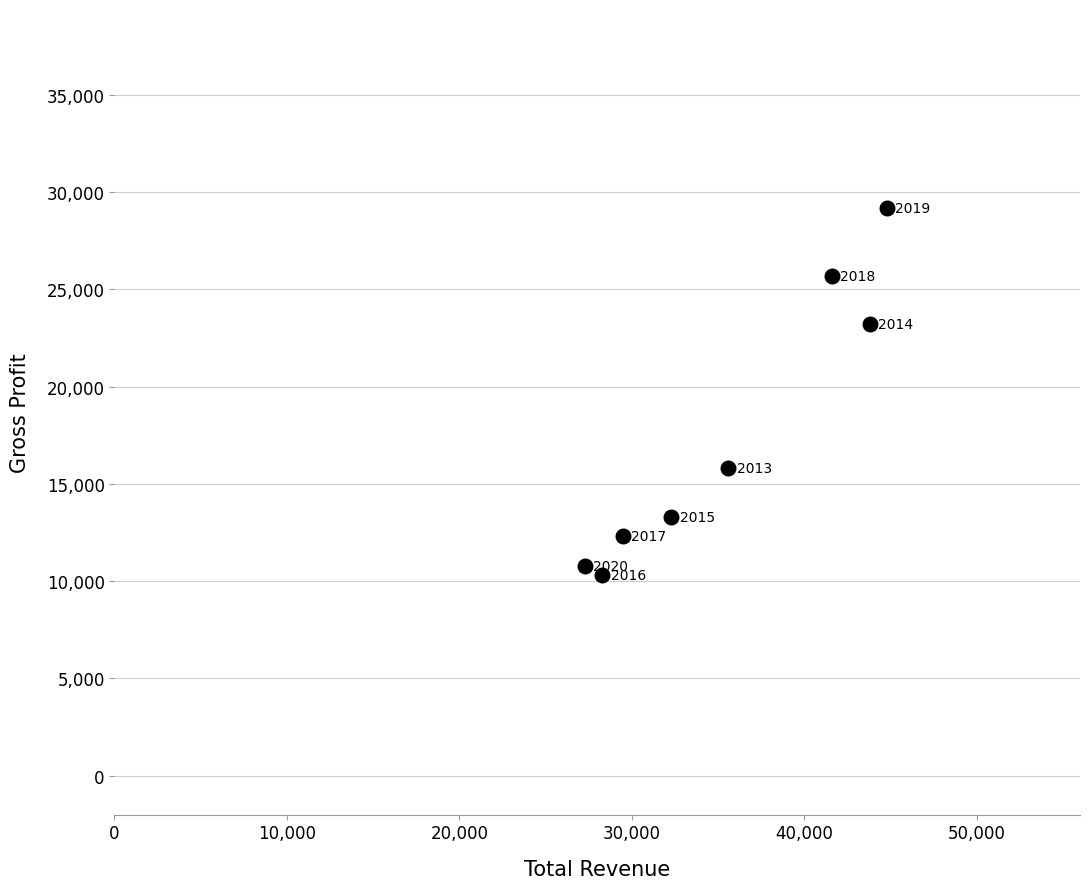

What Y value in the scatter plot is closest to 19750?

23200